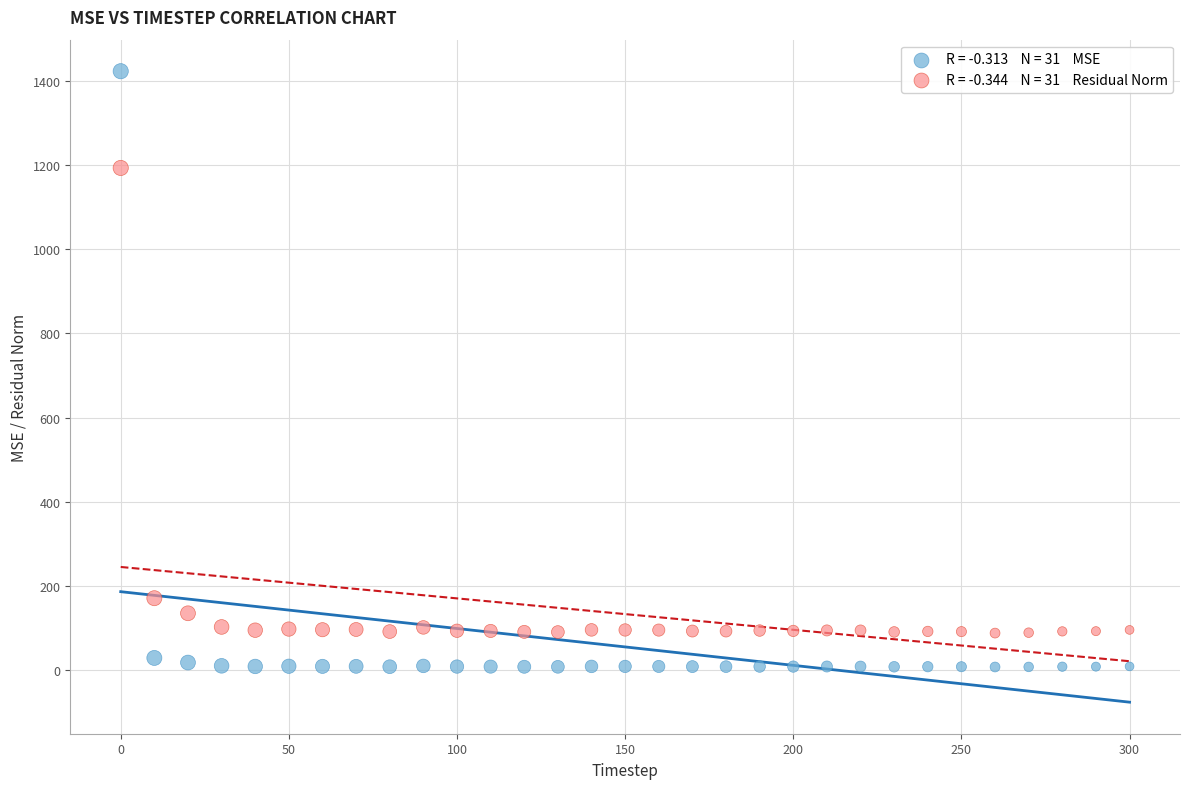

Across all series, what Y value is closest to 714?

1192.6